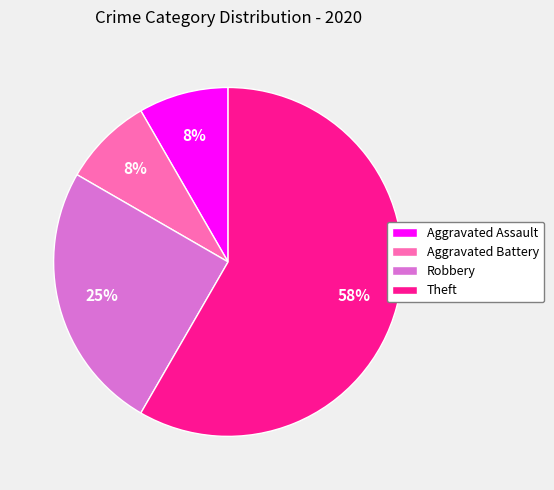

Between Aggravated Assault and Robbery, which is larger?

Robbery